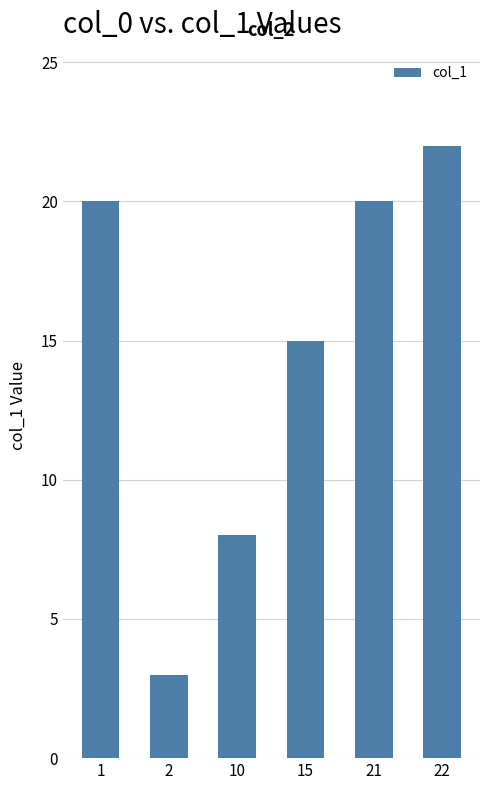

Reading left to right, extract all data points from this chart.

20	3	8	15	20	22